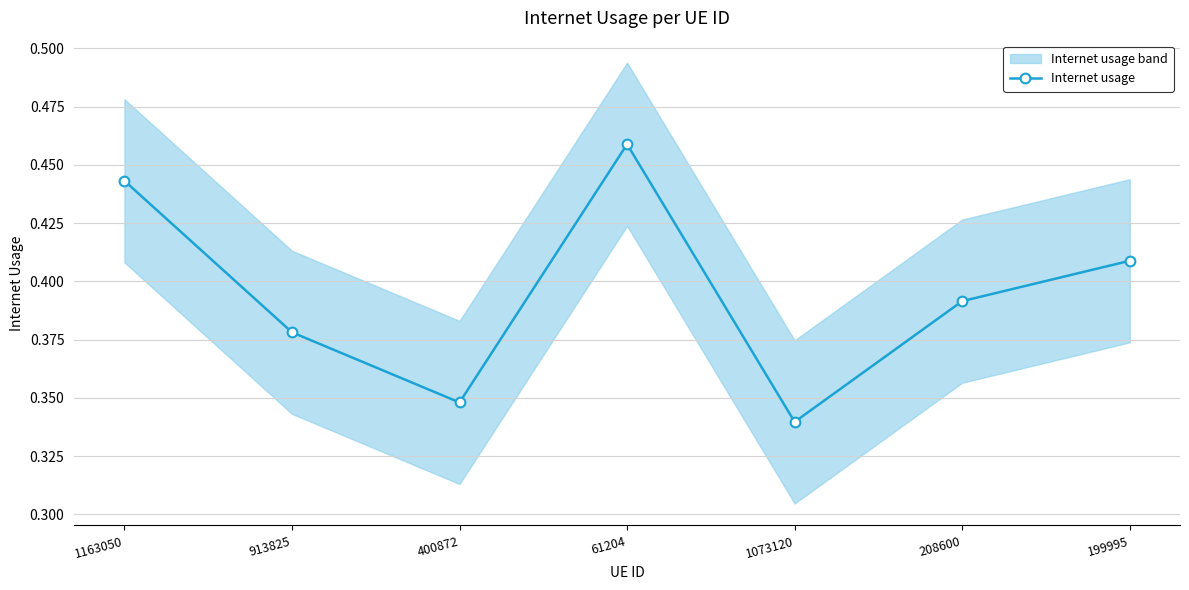

Reading right to left, transcribe all the data shown in this chart.

199995=0.4	208600=0.4	1073120=0.3	61204=0.5	400872=0.3	913825=0.4	1163050=0.4